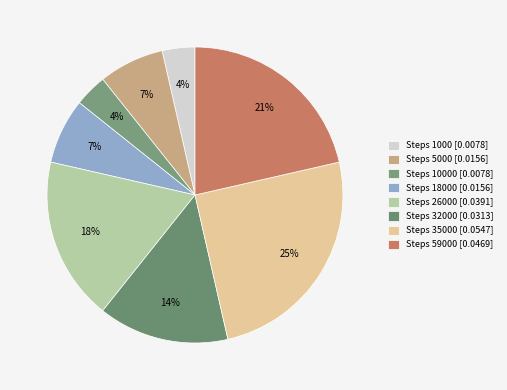

Is there a majority slice in this chart?

No